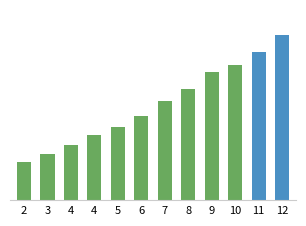

What is the lowest value of the upper_pi series?

0.1